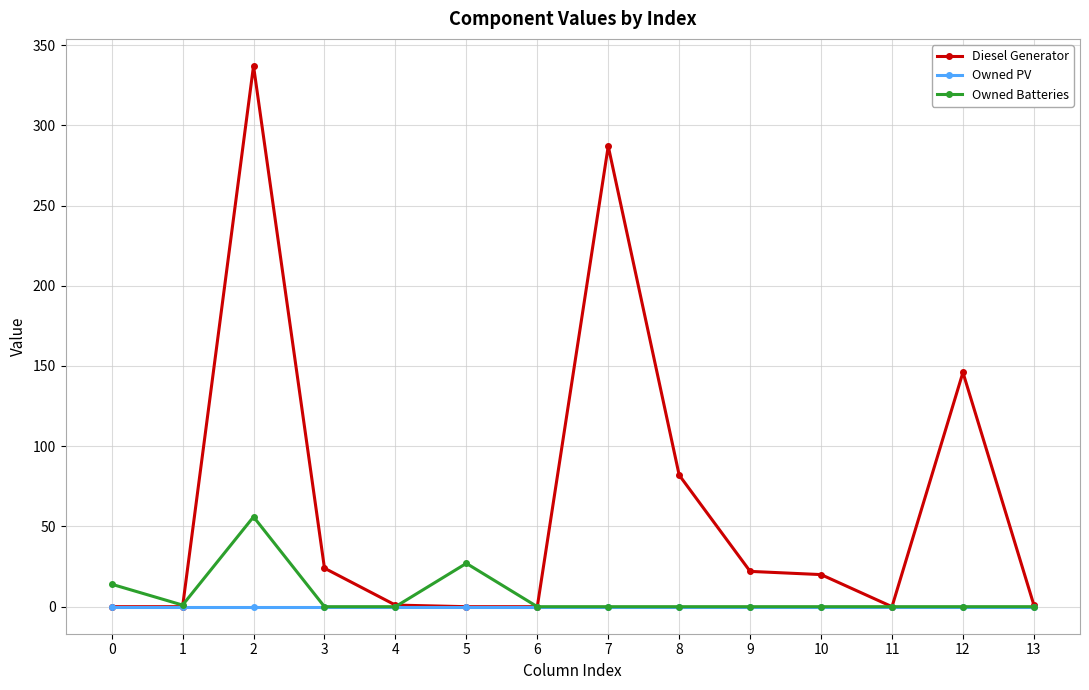

Is the value of Owned PV at 8 greater than the value of Diesel Generator at 2?

No